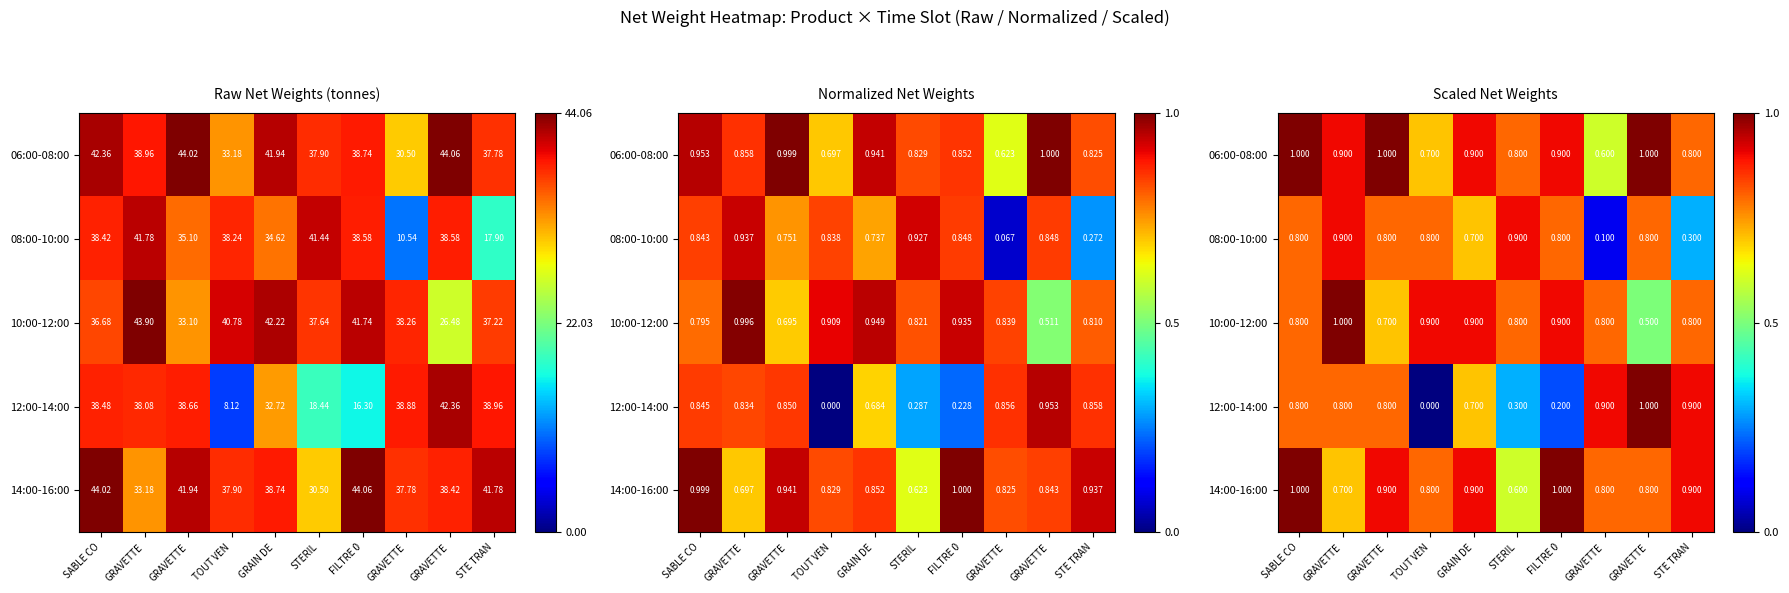

Which series has the largest total across all categories?

06:00-08:00